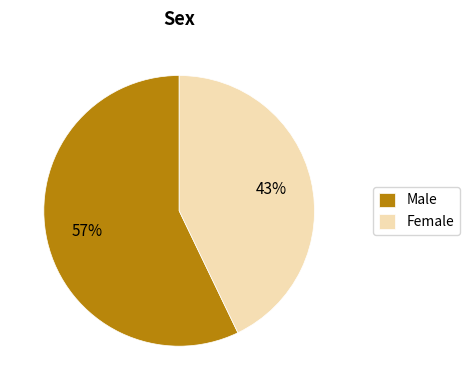

Rank the categories by value from lowest to highest.

Female, Male